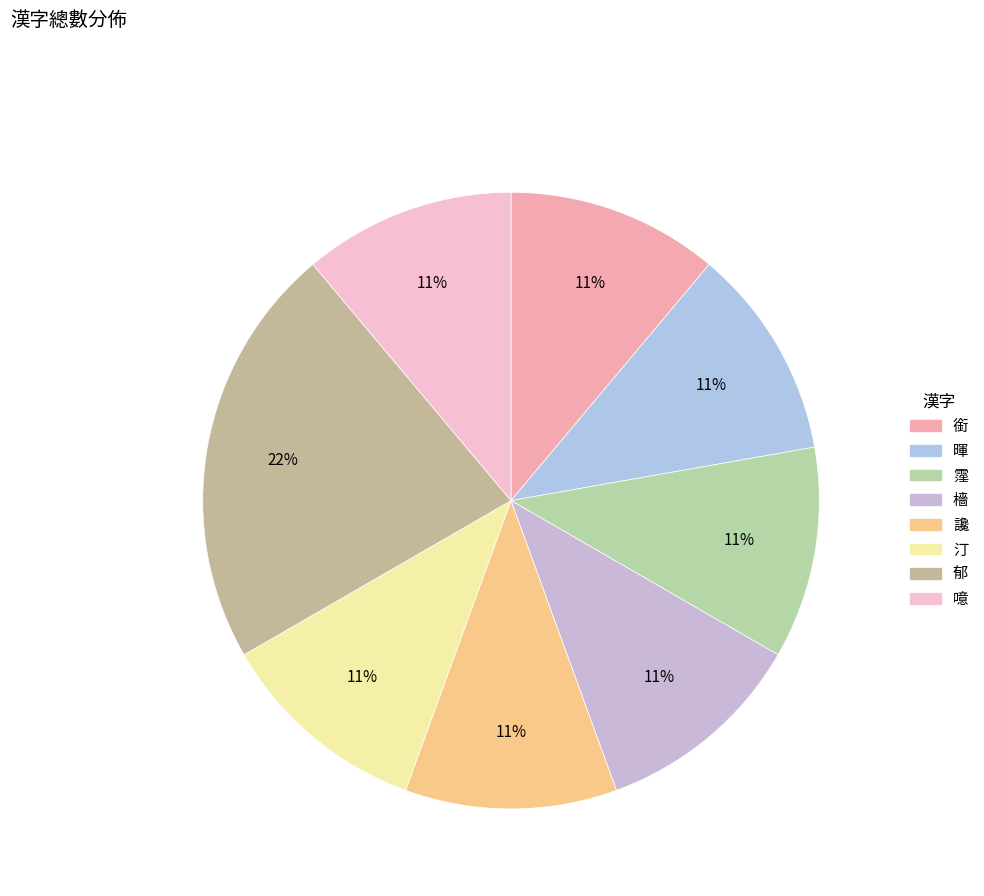

Approximately how many times larger is the value at 噫 compared to 讒?

1.0